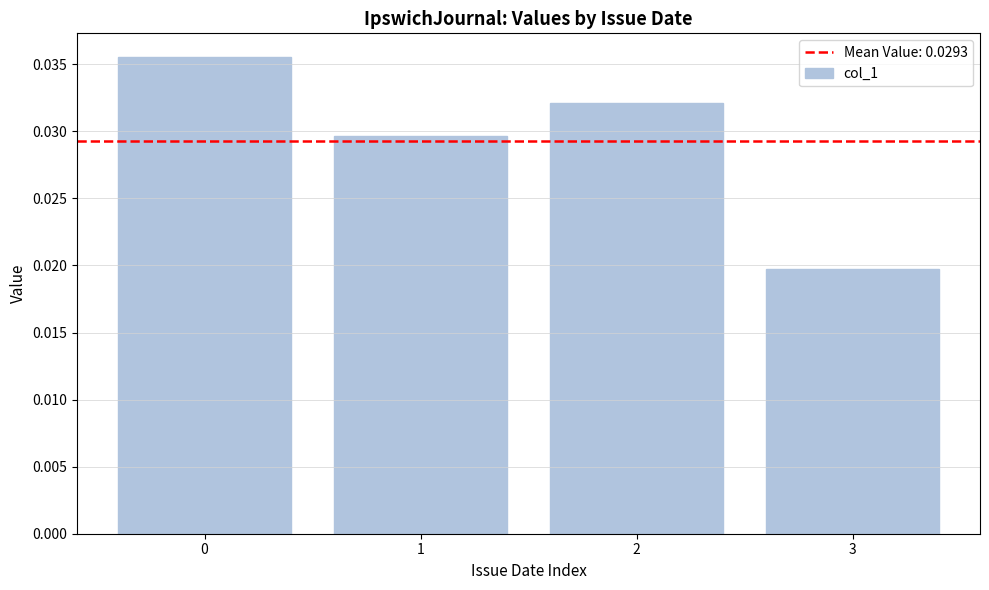

Between 3 and 2, which is larger?

2